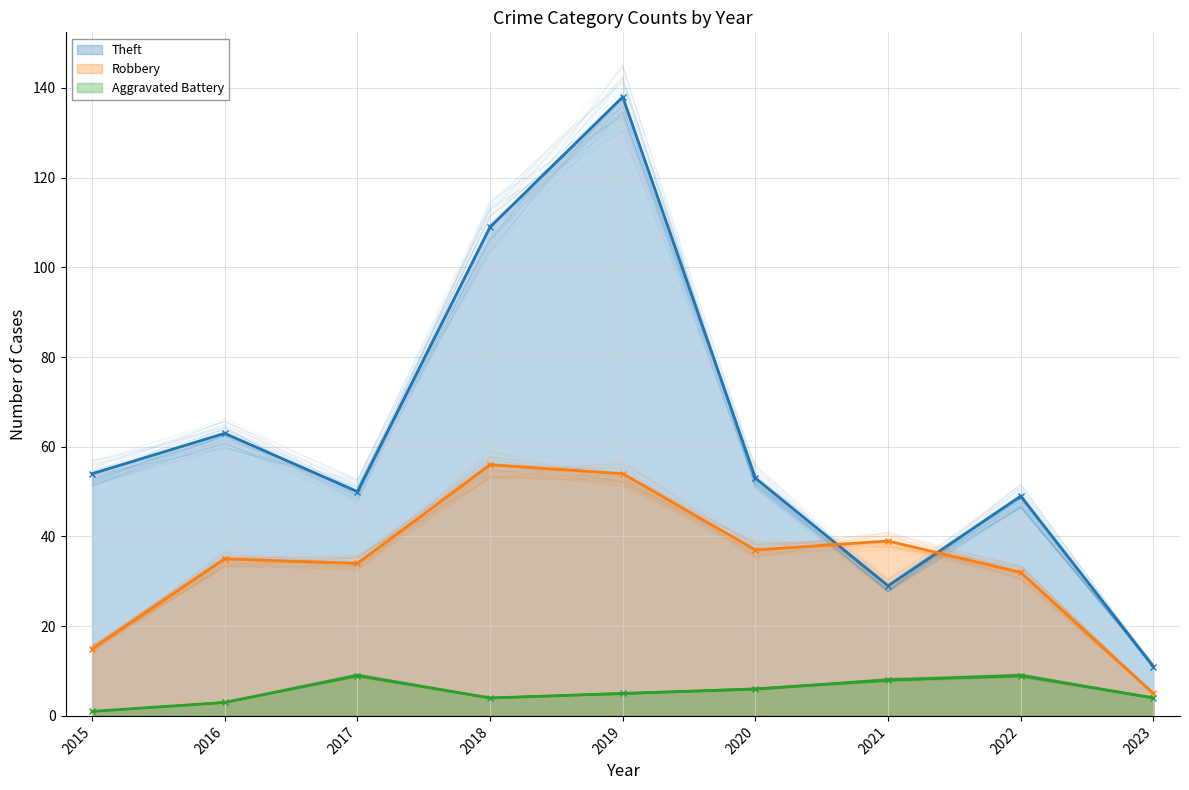

What is the sum of all Robbery values?

307